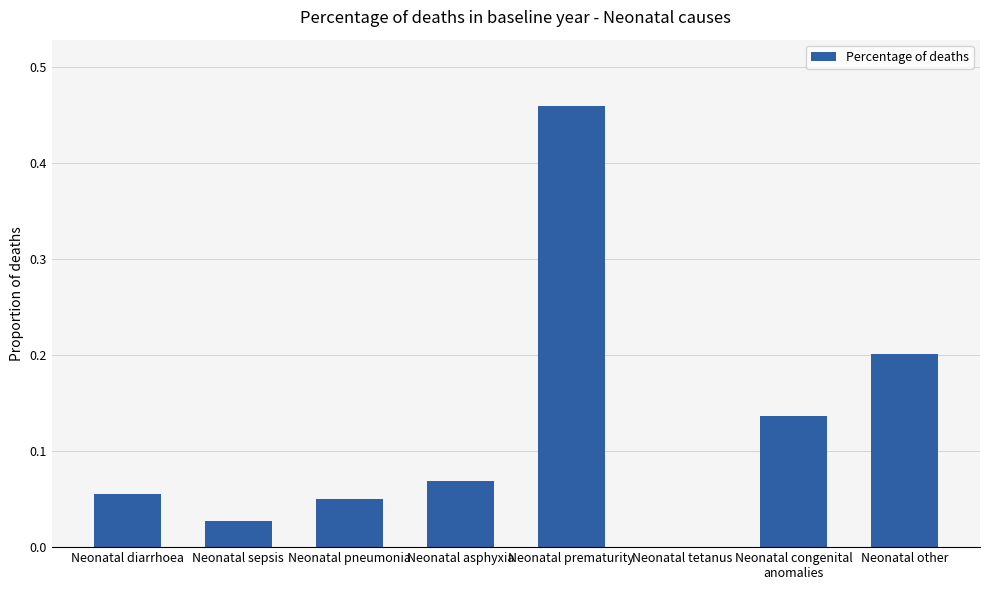

Is it true that the value at Neonatal asphyxia is 0.0?

False